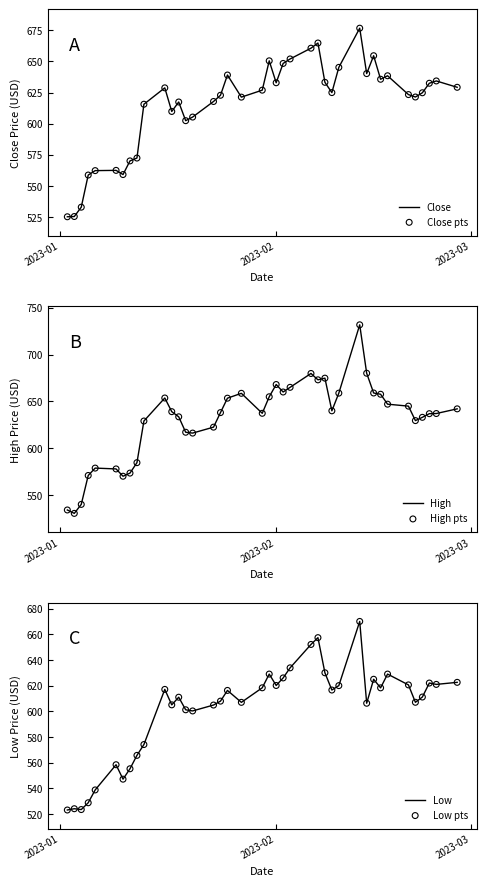

Which series has the largest Y range (max minus min)?

High